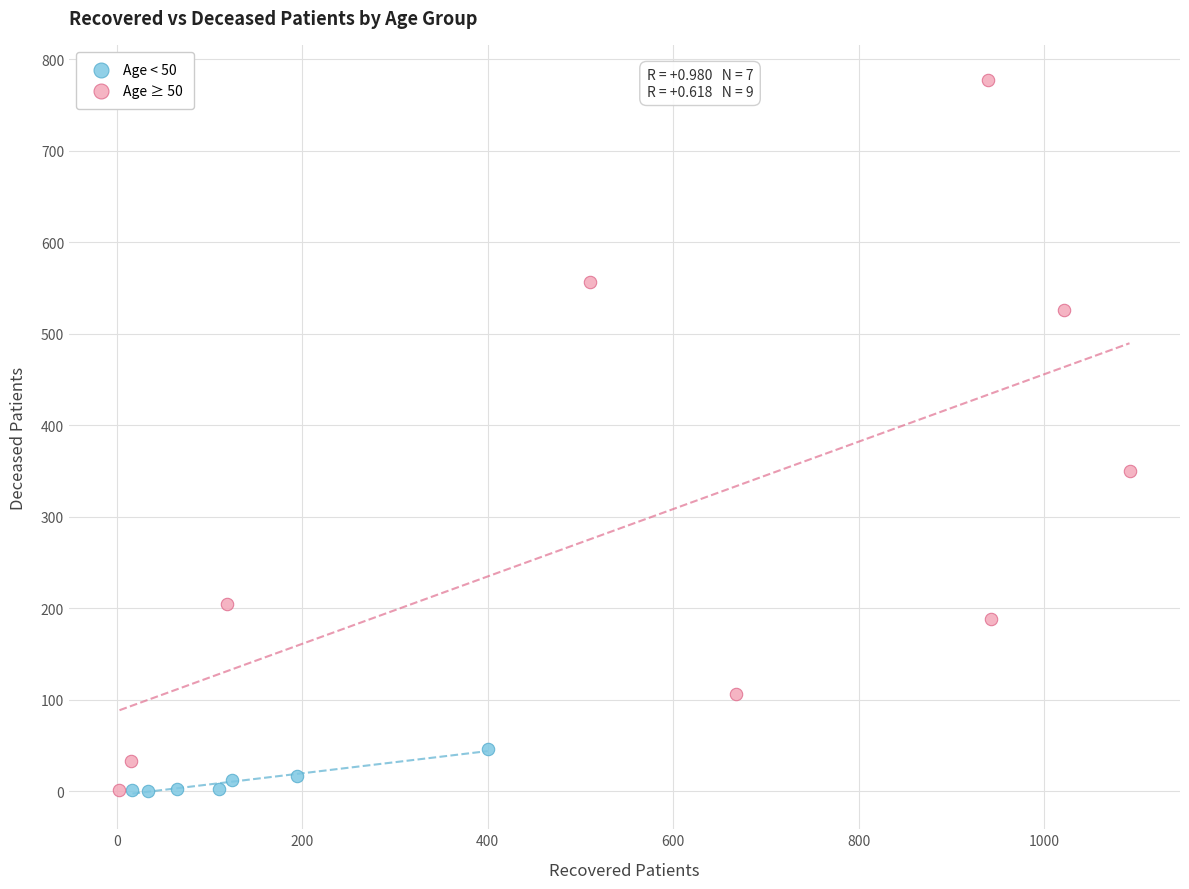

Which series reaches the maximum Y coordinate?

Age ≥ 50